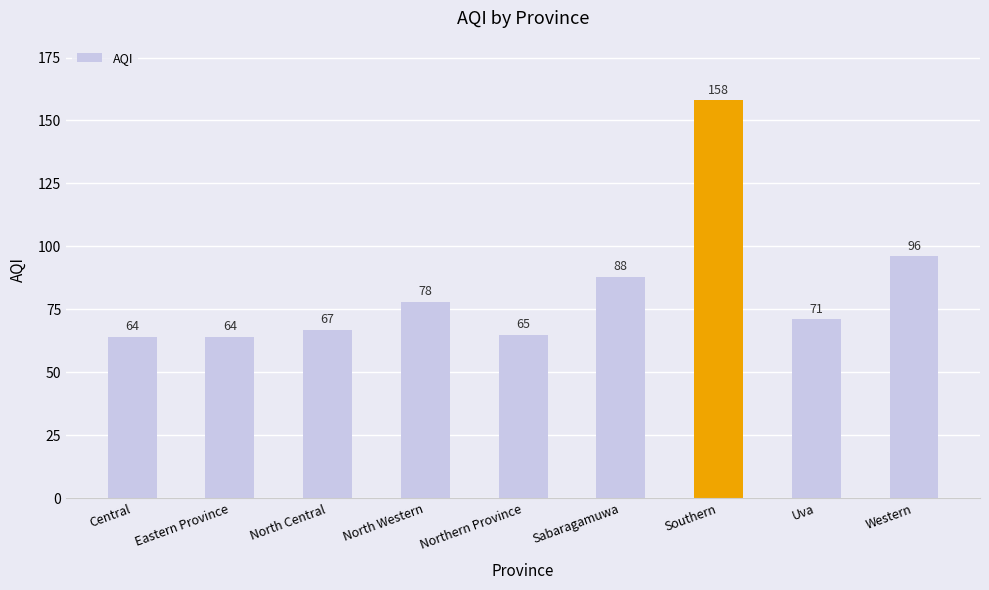

What is the difference between the values at Sabaragamuwa and Eastern Province?

24